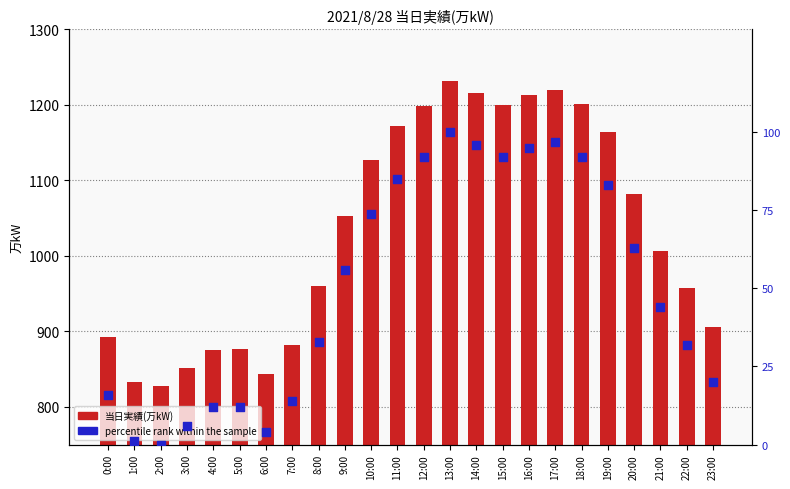

Which series reaches the minimum Y coordinate?

percentile rank within the sample